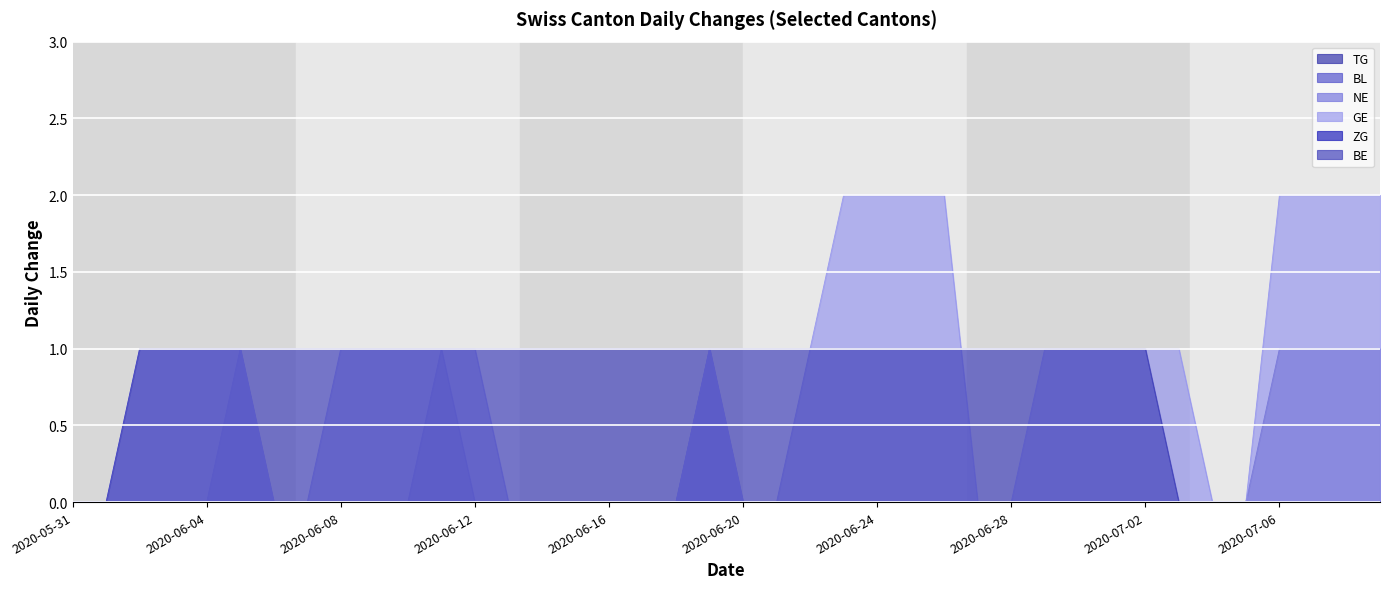

What is the label of the 20th point from the left?

2020-06-19